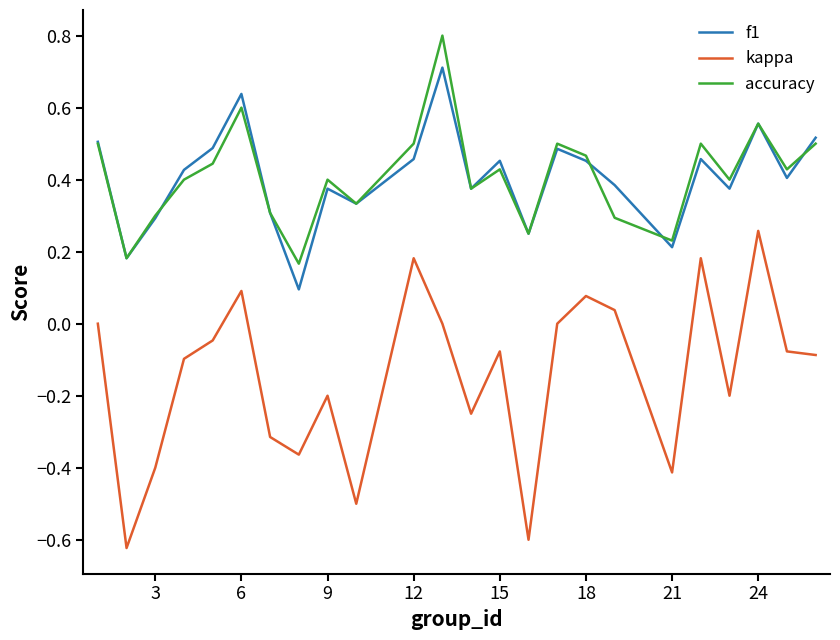

True or false: f1 and kappa intersect in this chart.

False